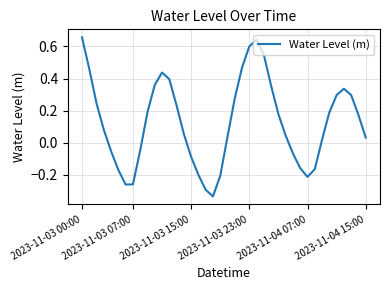

What is the difference between the maximum and minimum values?

1.0